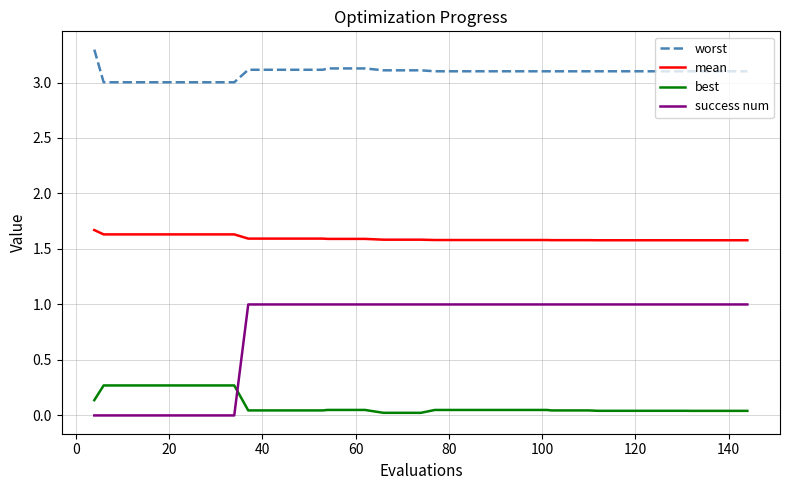

Rank the series by their average value, from lowest to highest.

best, success num, mean, worst